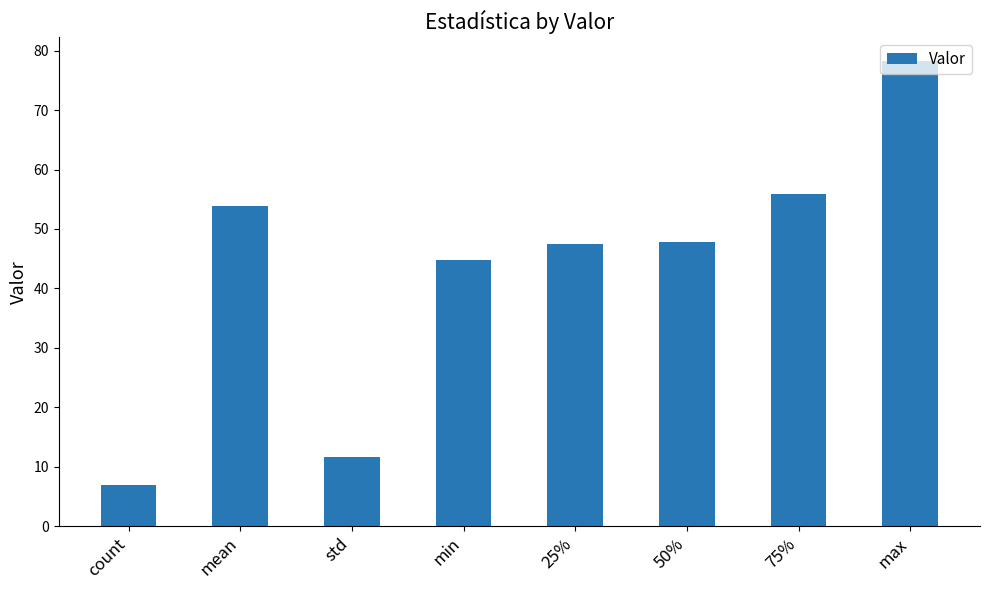

What is the label of the 1st bar from the left?

count